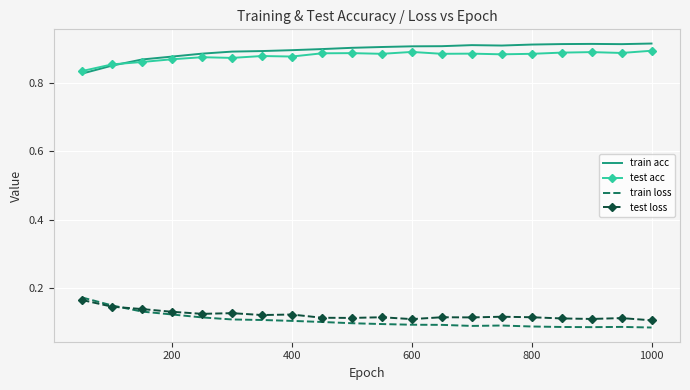

True or false: train loss and test acc intersect in this chart.

False